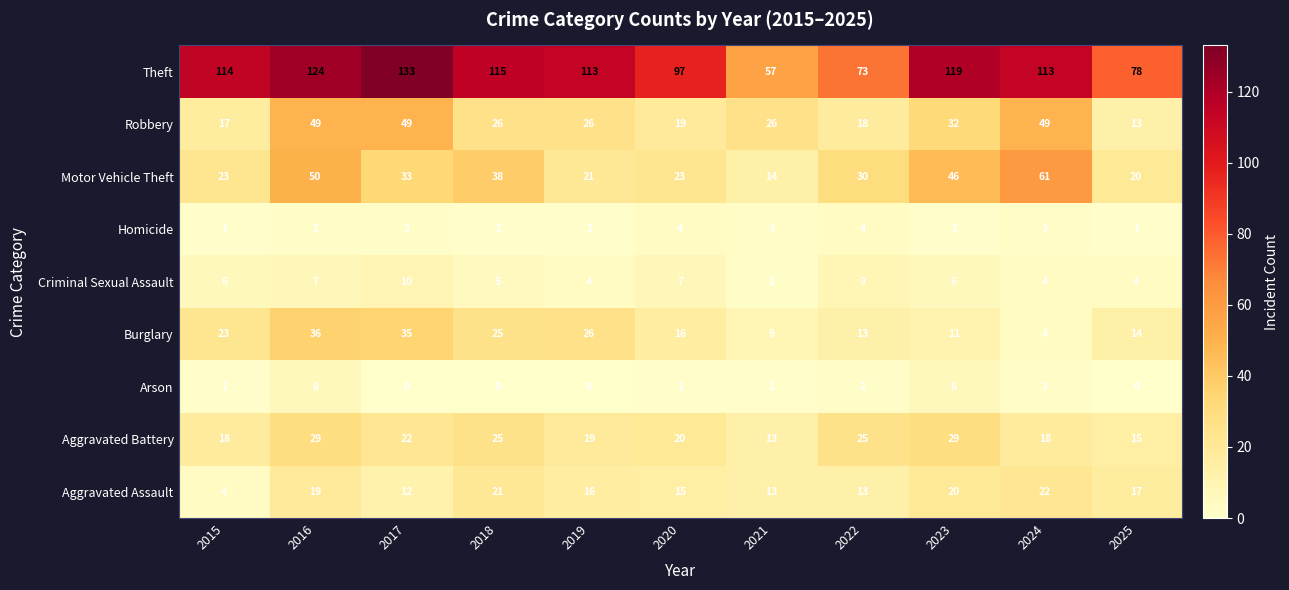

How many Homicide values are between 1 and 3?

9